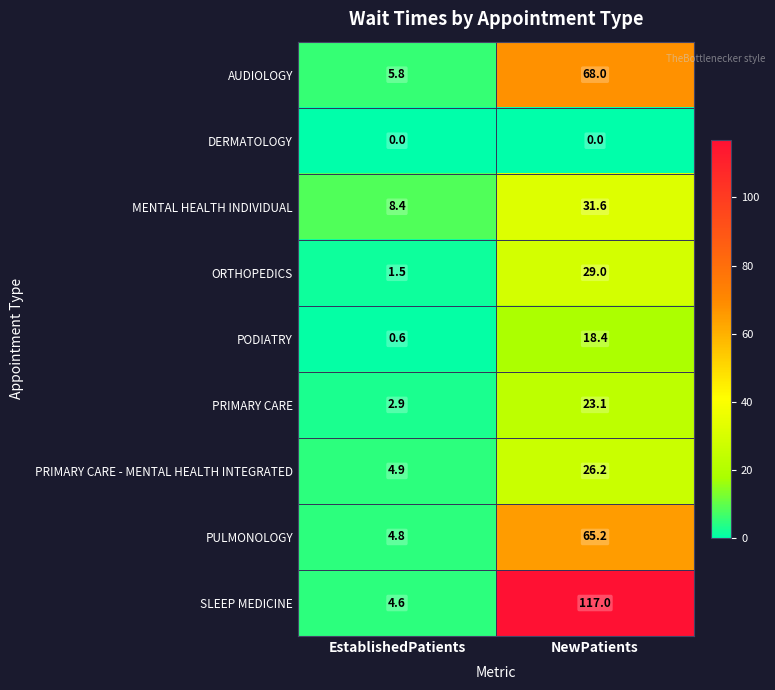

Which series has the largest total across all categories?

SLEEP MEDICINE